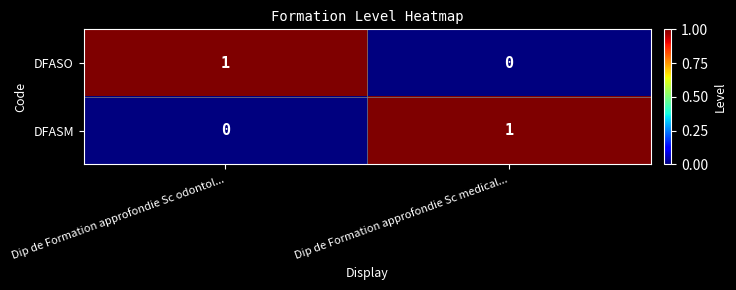

Is it true that DFASM equals 1 at Dip de Formation approfondie Sc medical...?

True